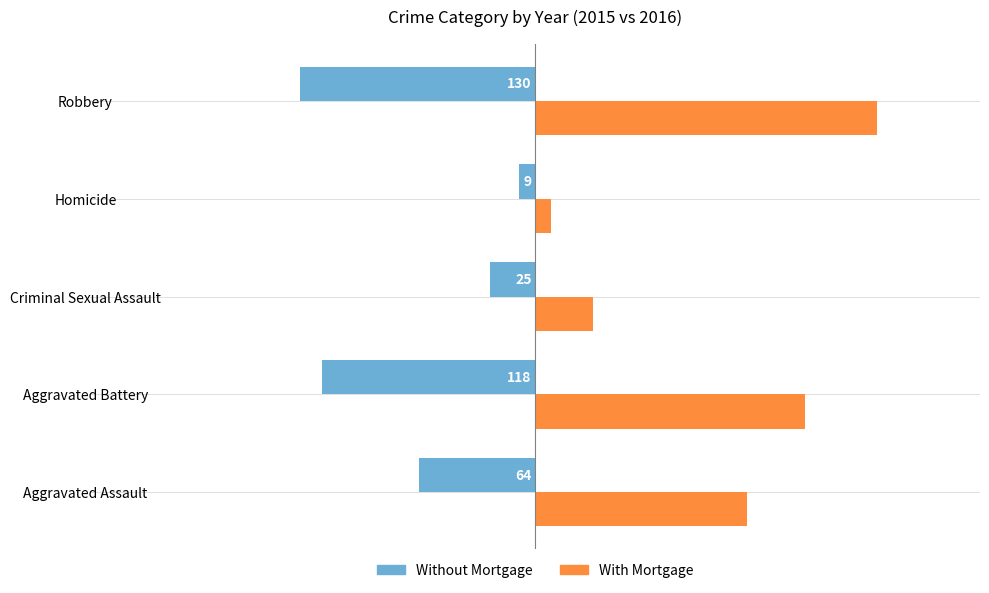

True or false: With Mortgage has a value of 260 at Aggravated Battery.

False